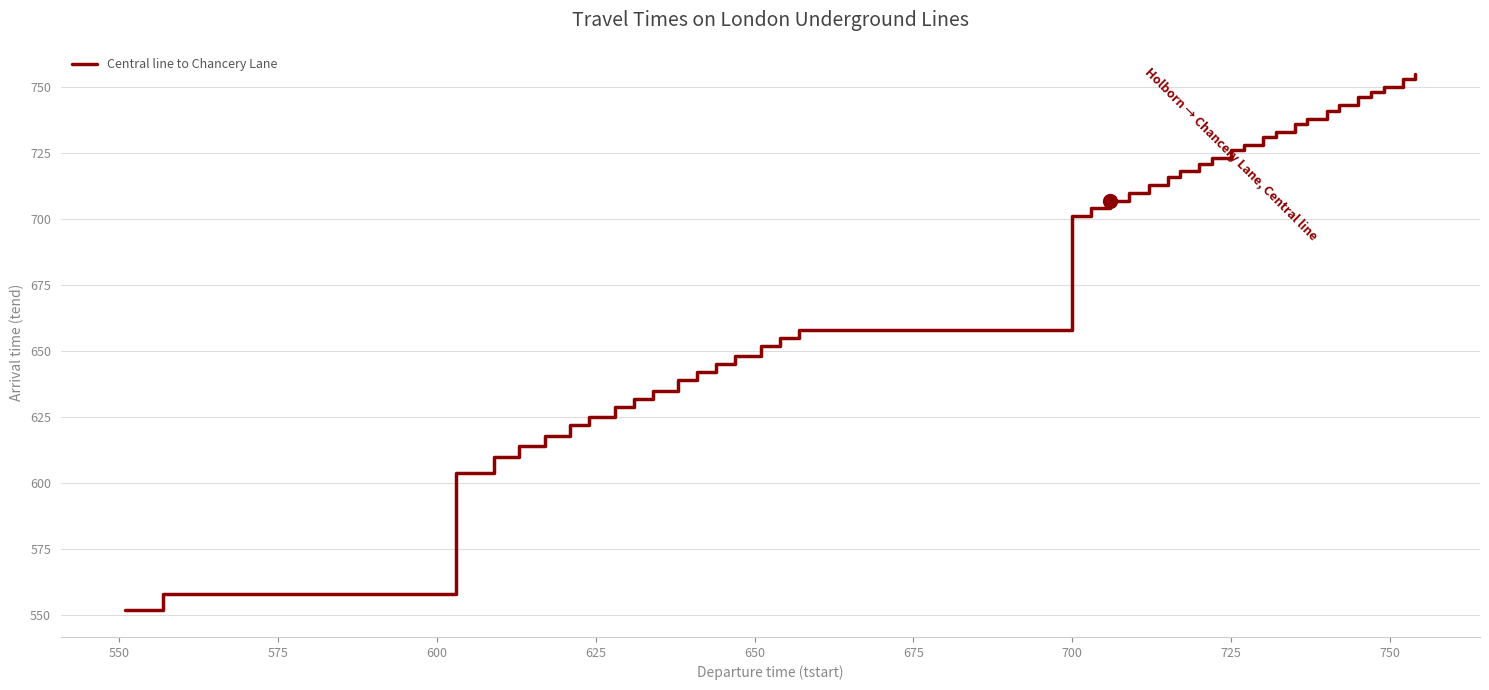

True or false: there are more than 2 points higher than both neighbors.

False